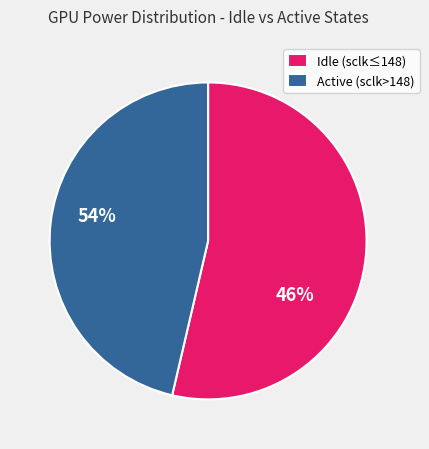

Between Active (sclk>148) and Idle (sclk≤148), which is larger?

Idle (sclk≤148)